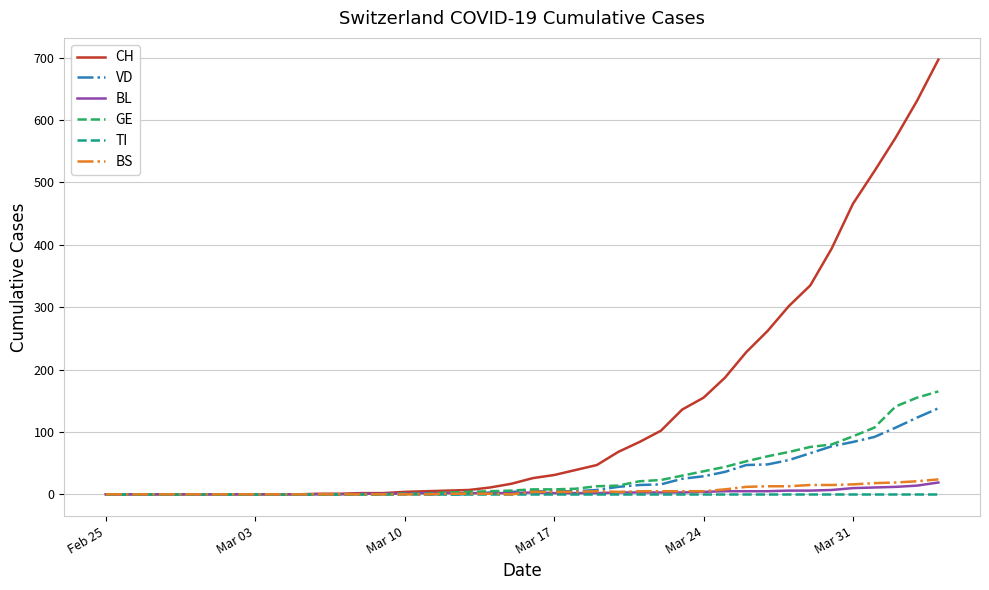

What is the greatest value displayed?

697